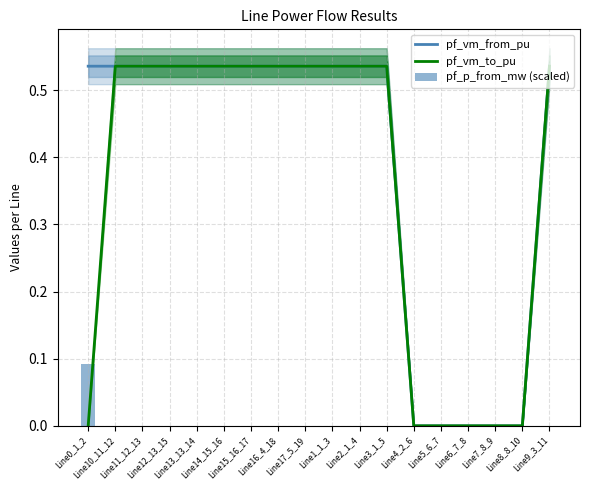

Rank the series at Line10_11_12 from lowest to highest value.

pf_p_from_mw (scaled), pf_vm_from_pu, pf_vm_to_pu